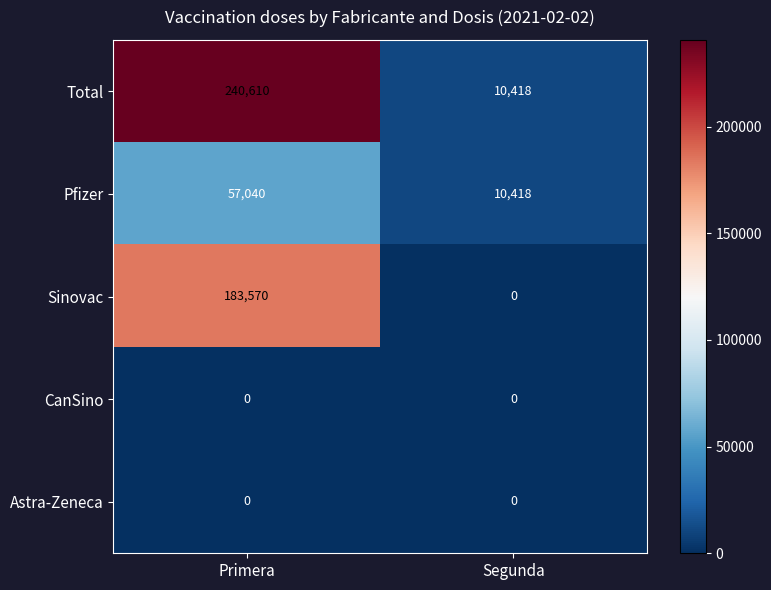

Count the number of data series in this chart.

5